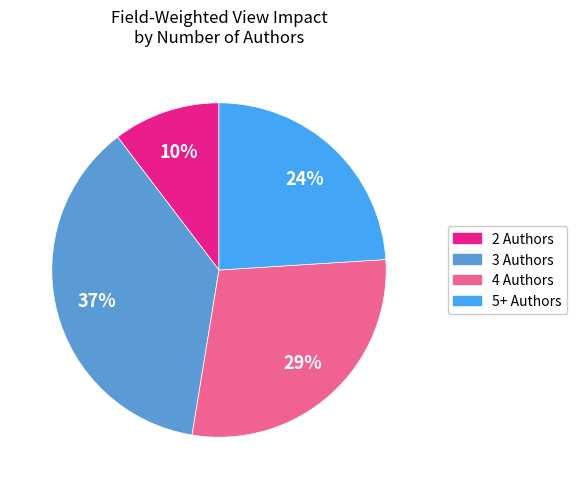

How many slices are in this pie chart?

4